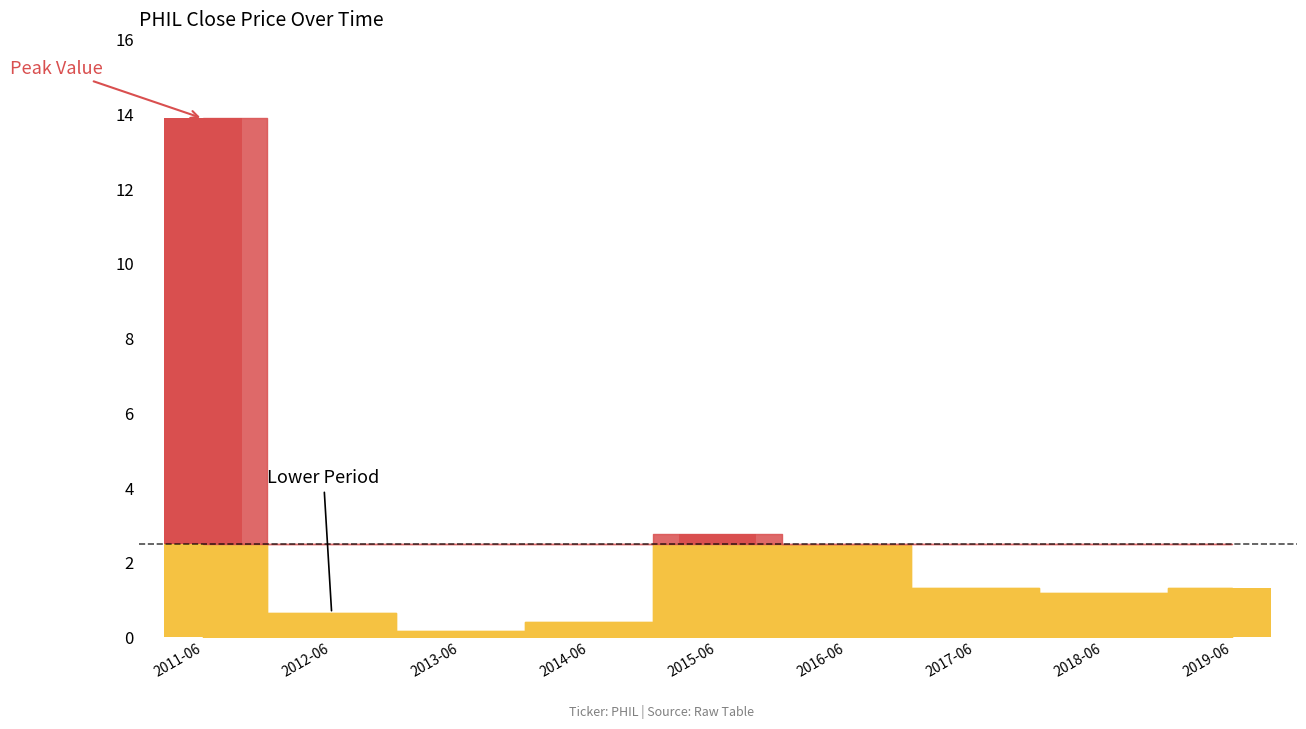

What is the label of the 3rd bar from the right?

2017-06